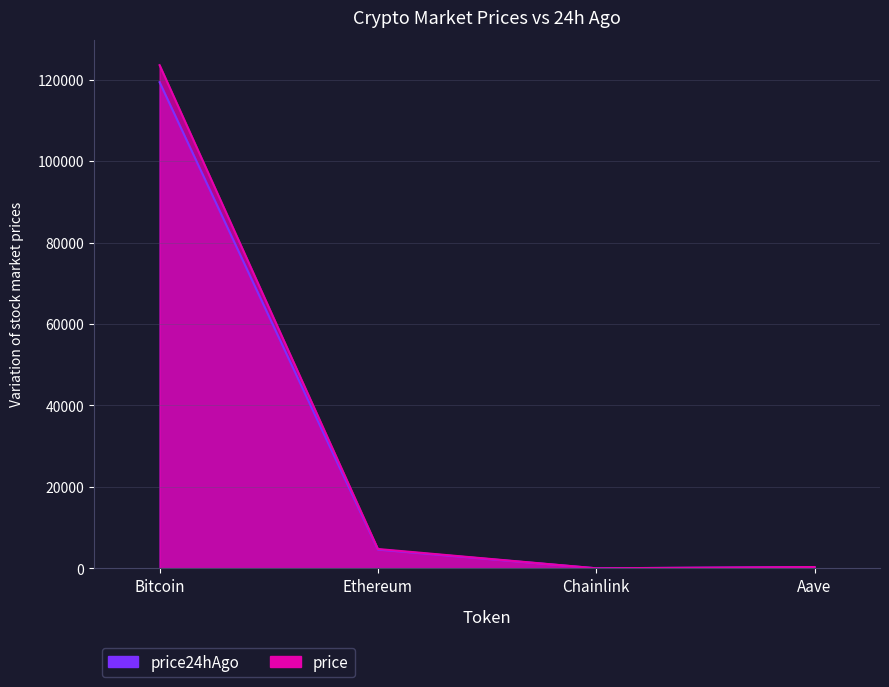

Which label corresponds to the largest value in the chart?

Bitcoin